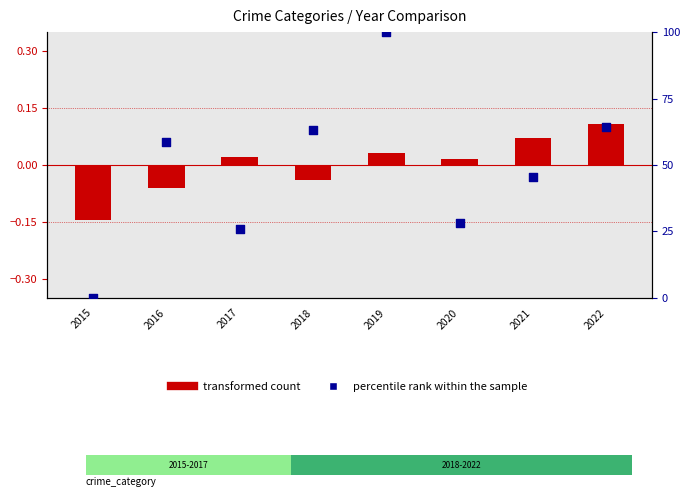

Which series has the largest total across all categories?

percentile rank within the sample